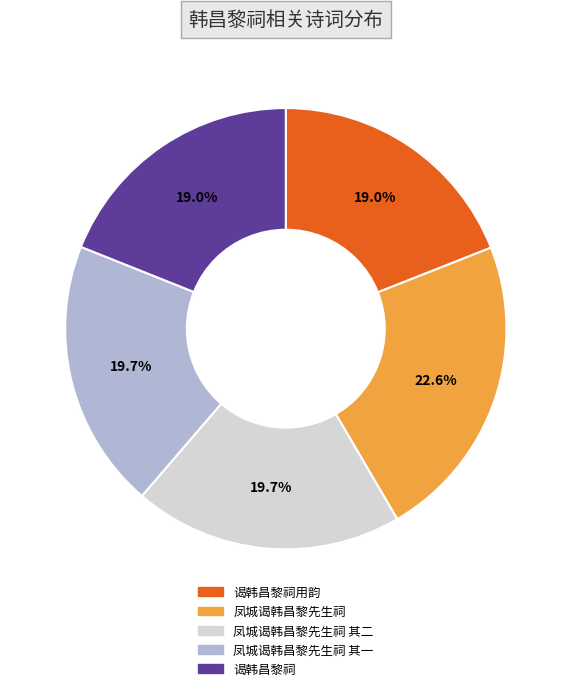

What is the total percentage of 凤城谒韩昌黎先生祠 其二 and 凤城谒韩昌黎先生祠?

42.3%